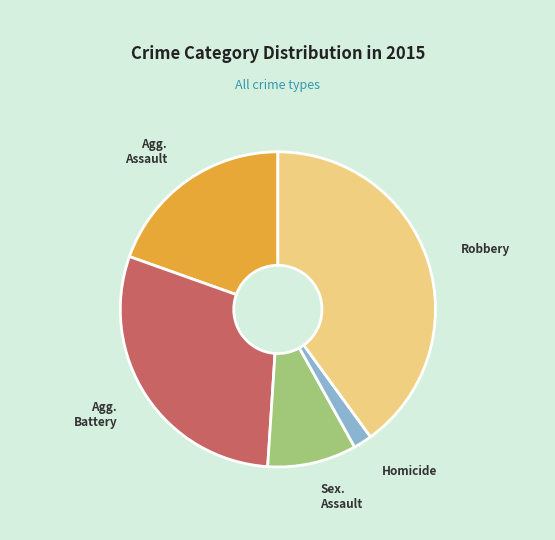

Is there a majority slice in this chart?

No